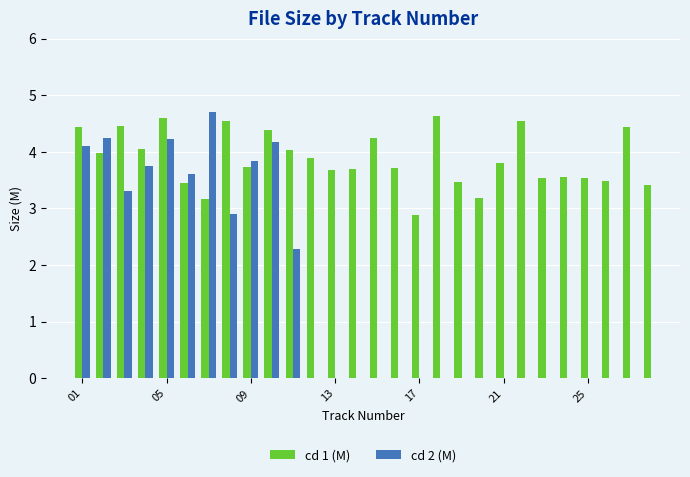

What is the average value of the cd 1 (M) series?

3.9